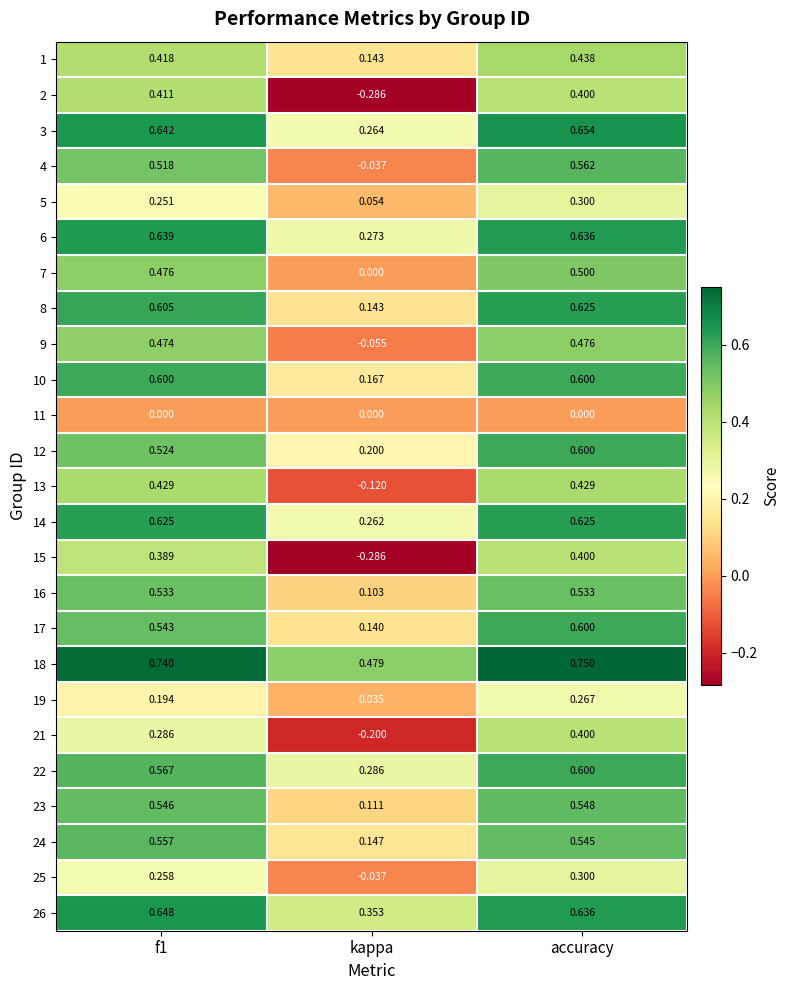

Where is 17 nearest to the value 0?

kappa